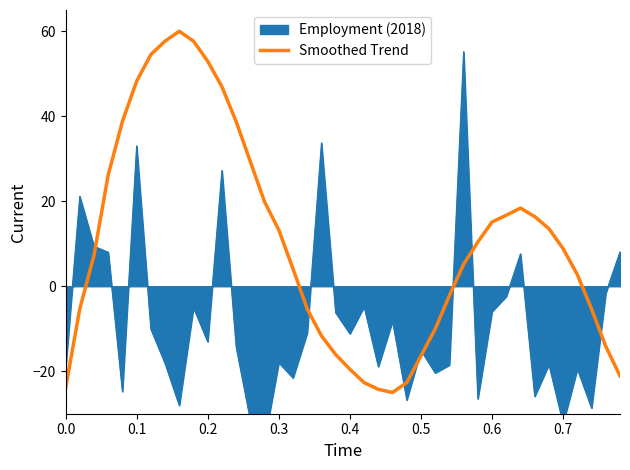

Does the chart display data point markers on the line(s)?

No